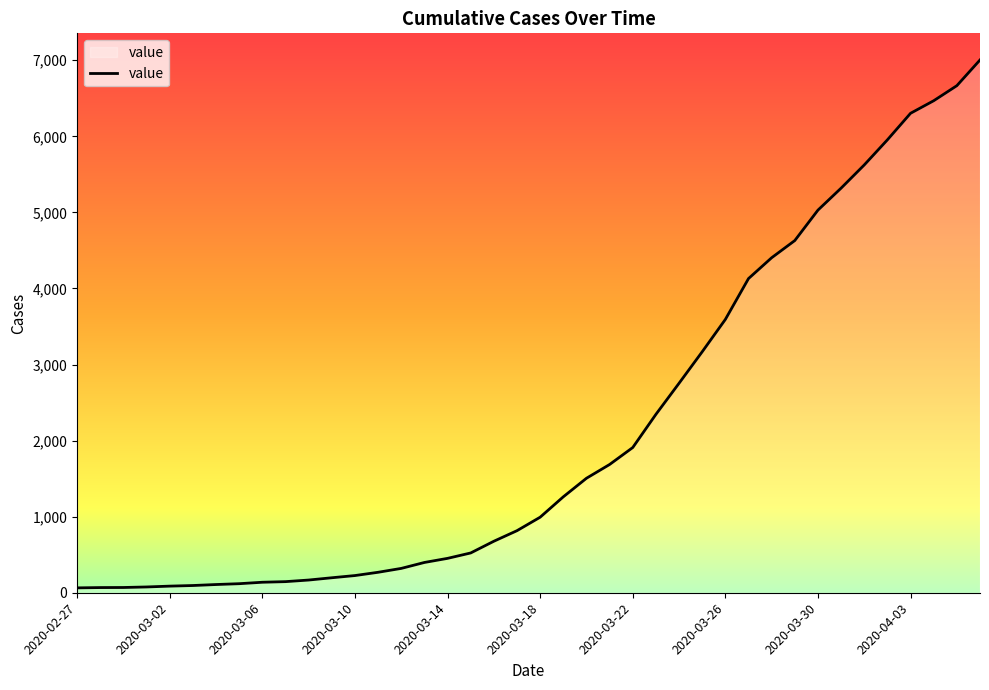

Does the chart display data point markers on the line(s)?

No